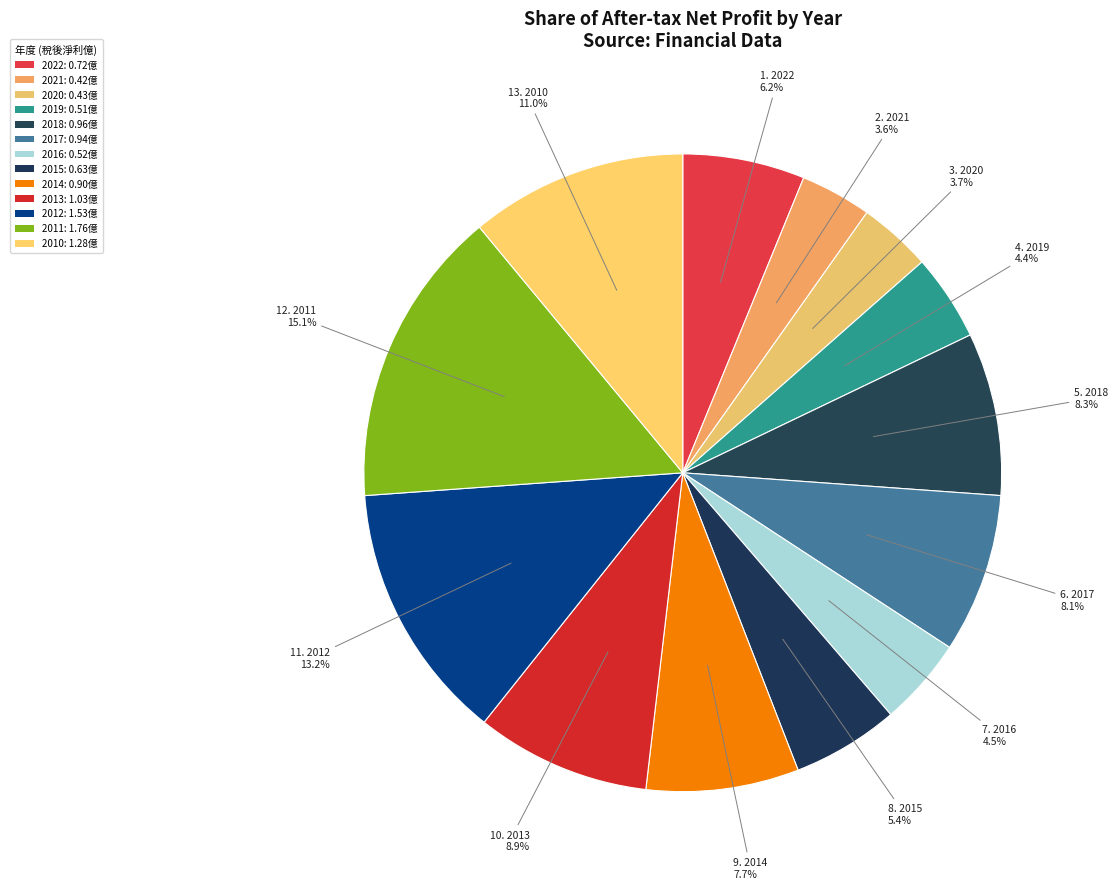

To the nearest percent, what percentage of the pie is 2015?

5%